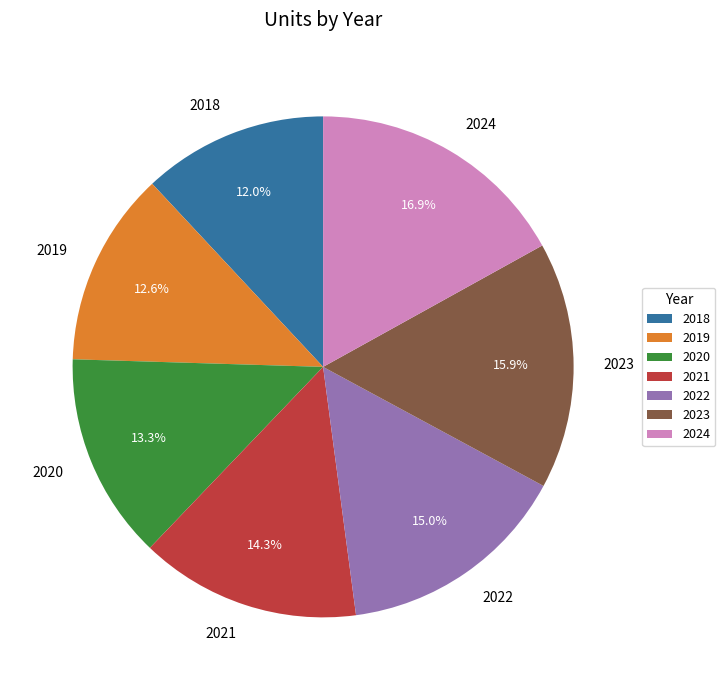

Does 2018 represent more than half of the total?

No